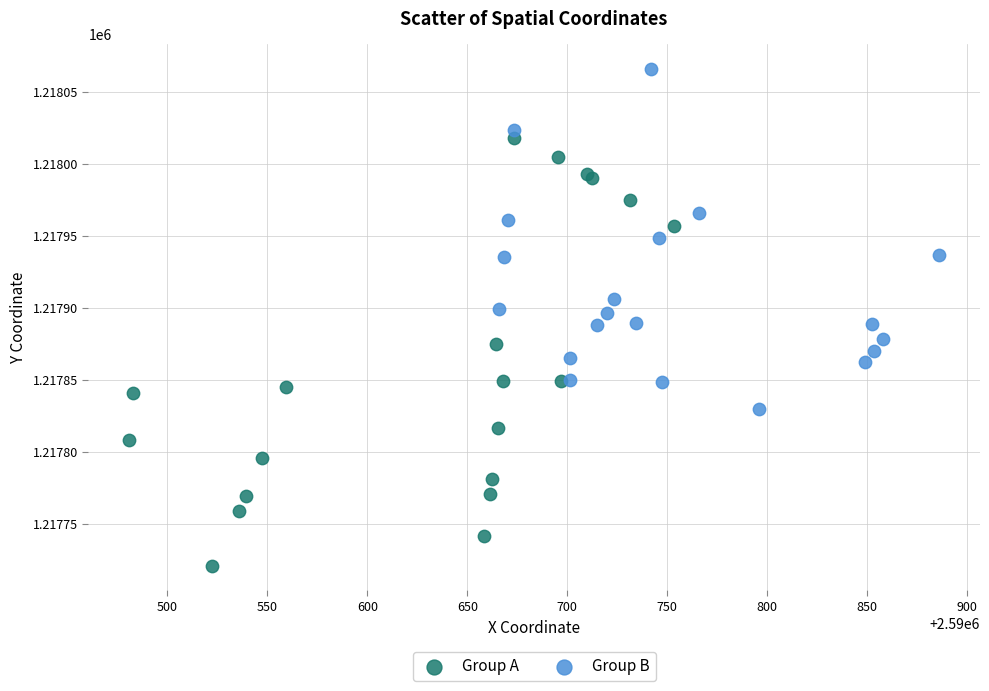

Which series has the largest Y range (max minus min)?

Group A